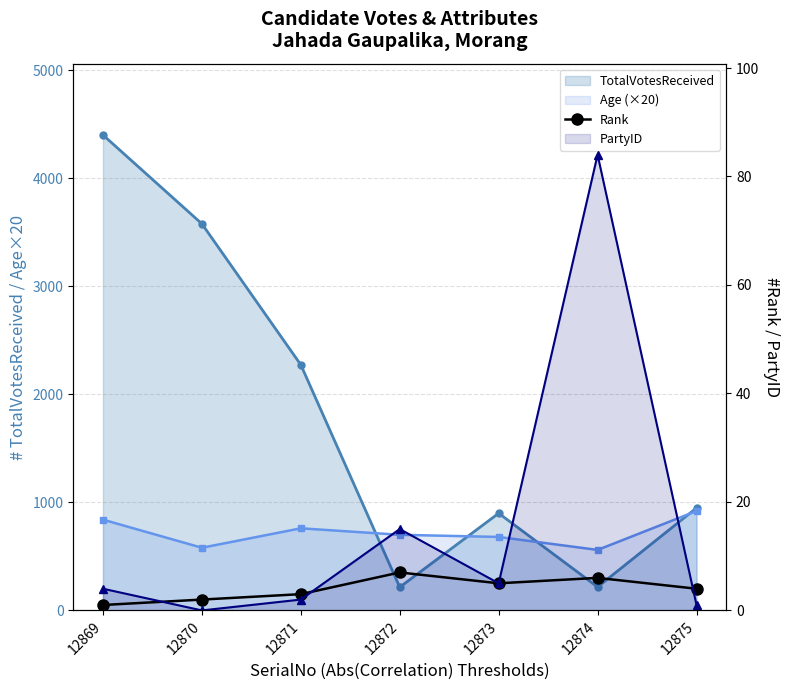

True or false: PartyID_line and Age_line intersect in this chart.

False